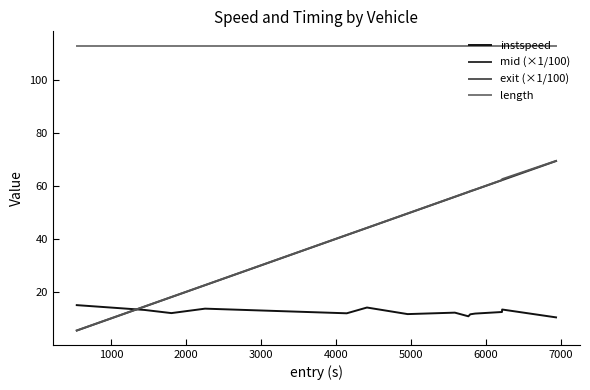

Which series has the largest range (max minus min)?

exit (×1/100)